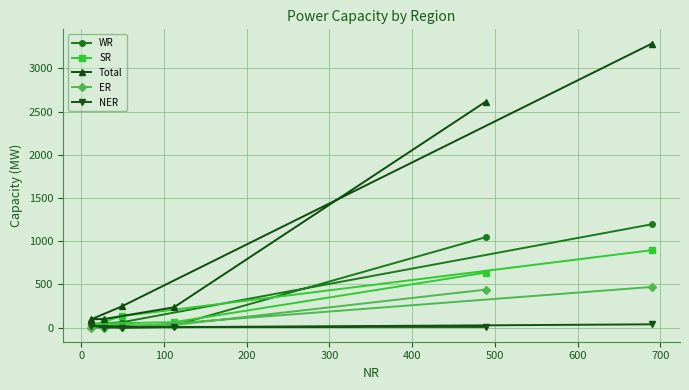

Rank the series by their maximum value, from lowest to highest.

NER, ER, SR, WR, Total